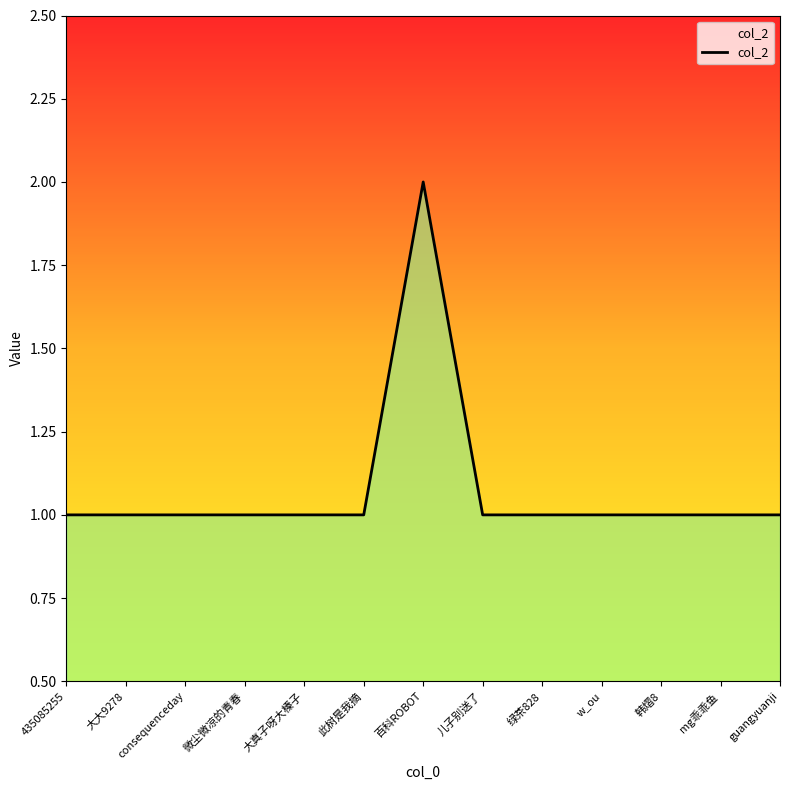

At which category does the chart reach its peak across all series?

百科ROBOT